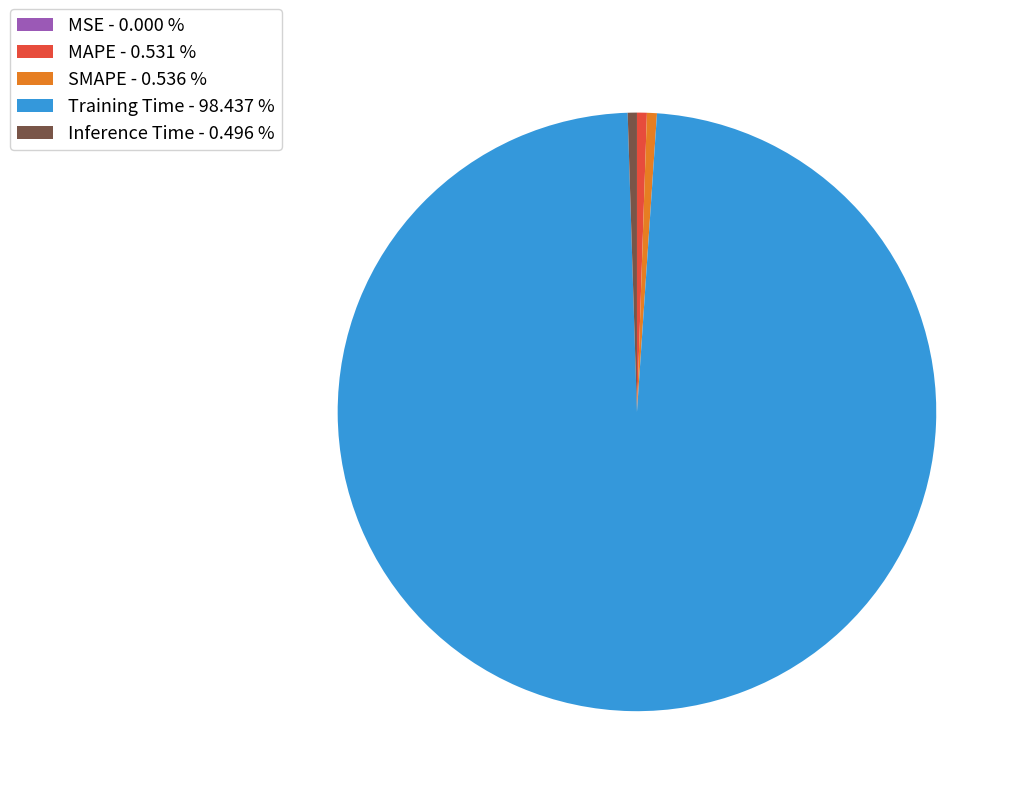

The MAPE slice represents 11% of the pie. True or false?

False